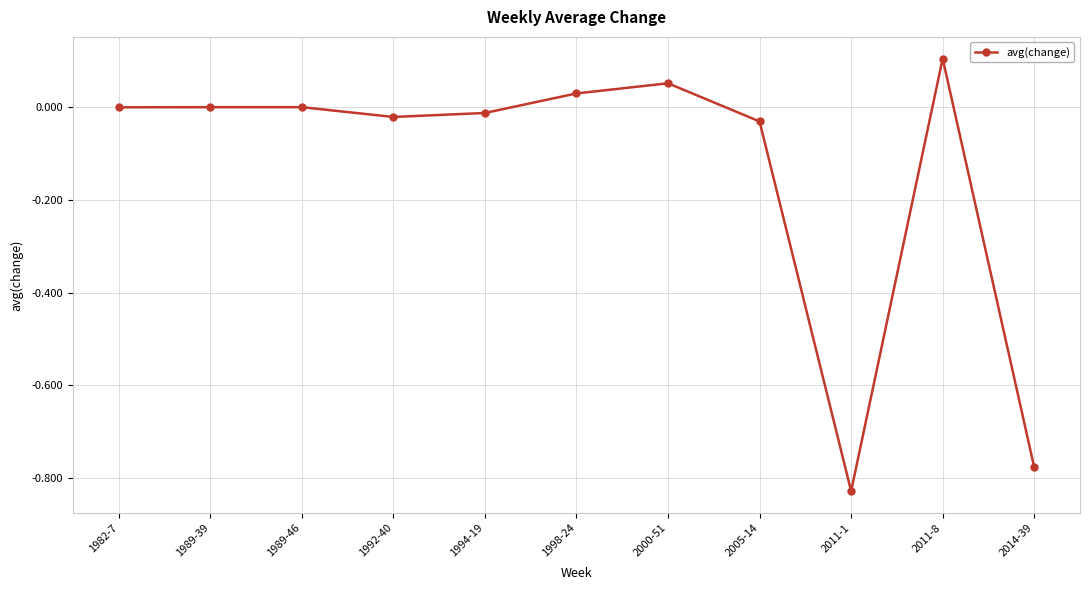

True or false: there are more than 1 points higher than both neighbors.

True